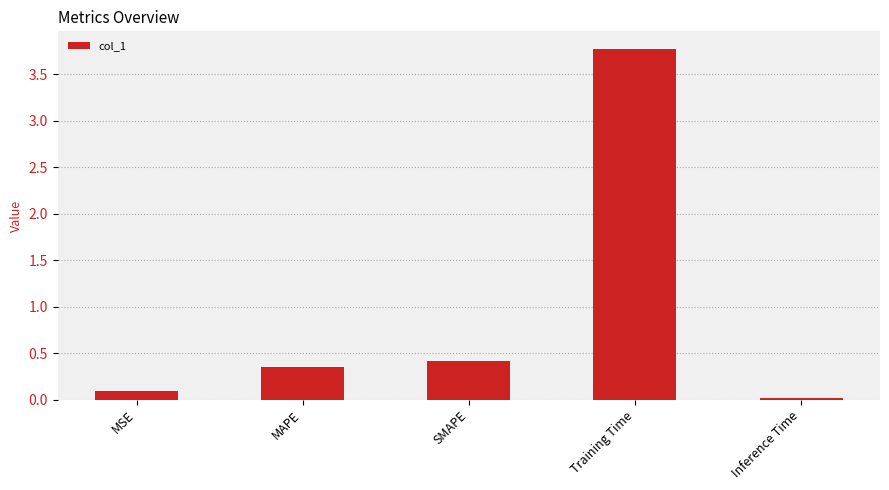

List the labels in order of value, smallest first.

Inference Time, MSE, MAPE, SMAPE, Training Time